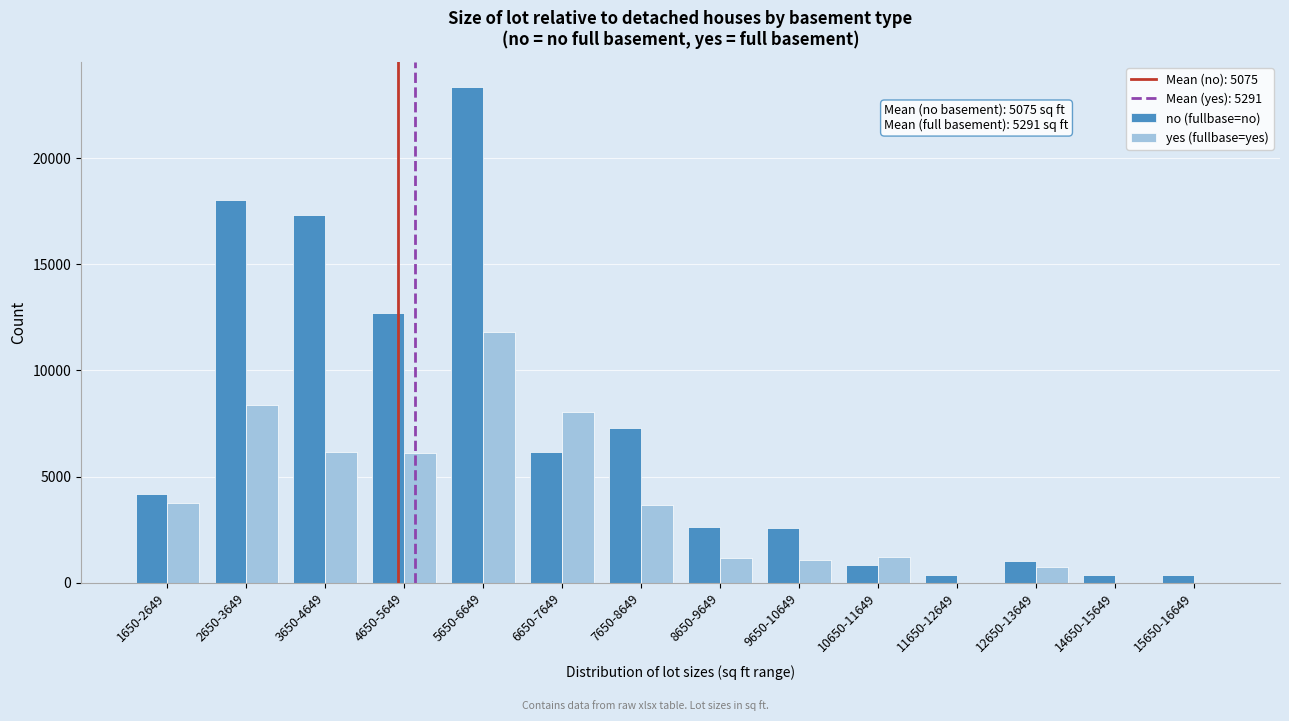

At which category is the sum across all series the highest?

5650-6649